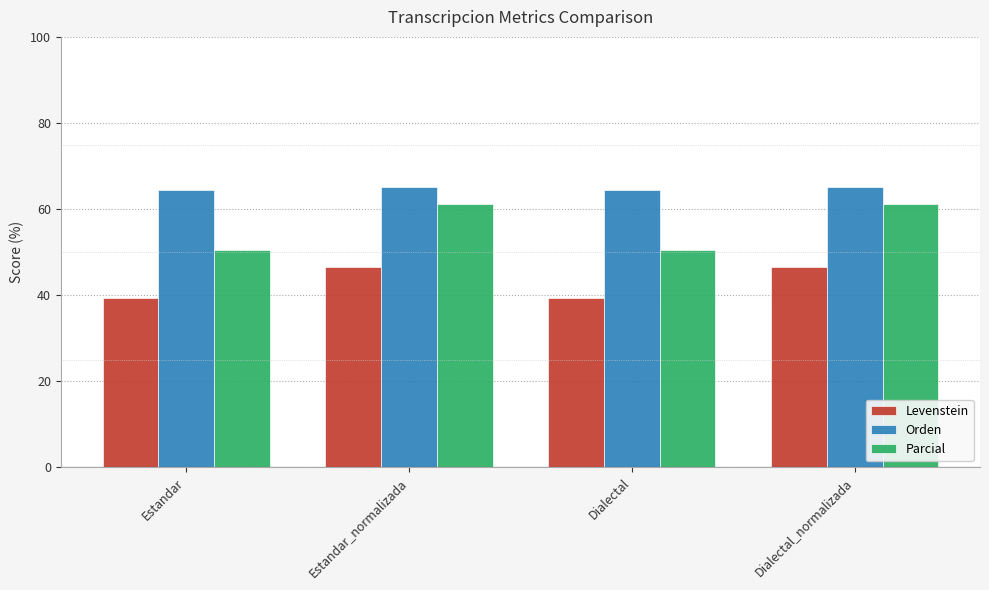

What is the difference between the highest and lowest values at Dialectal?

24.9